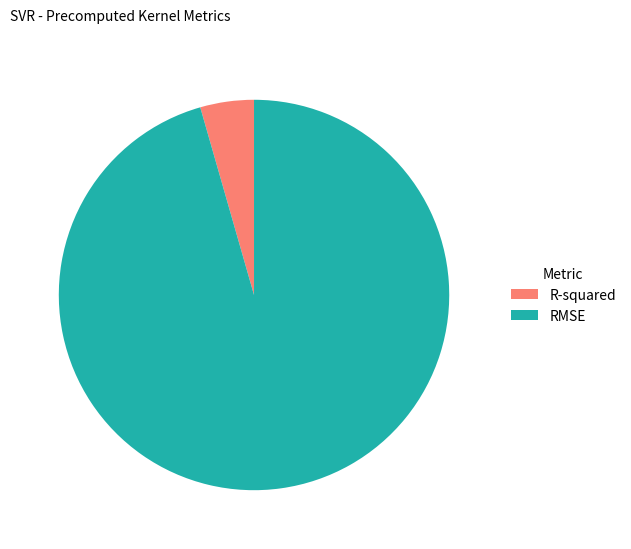

Do RMSE and R-squared together represent more than half of the pie?

Yes